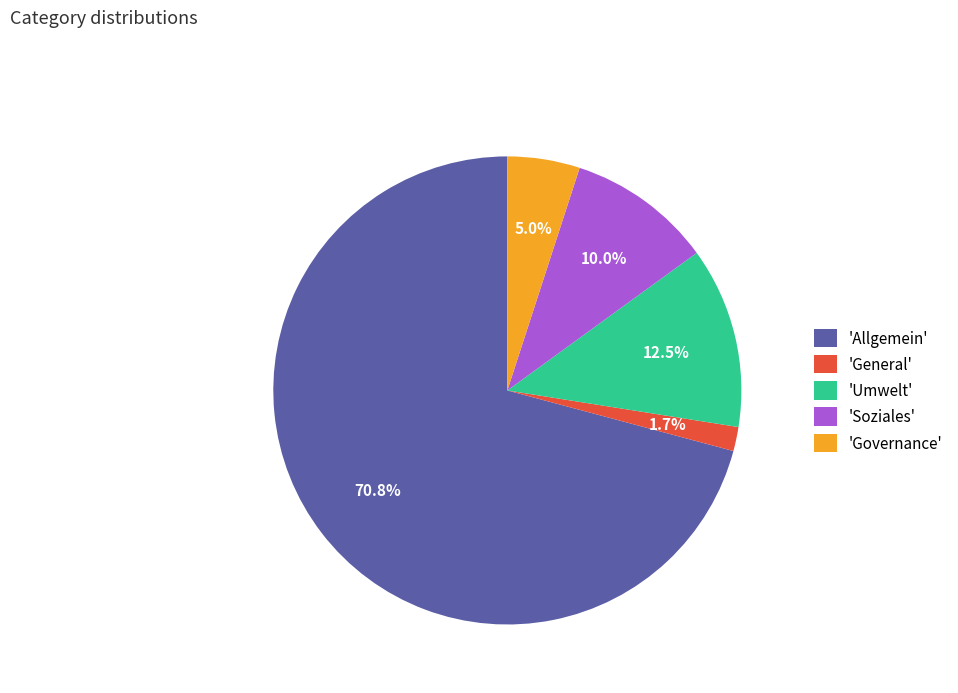

To the nearest percent, what is the average slice percentage?

20%